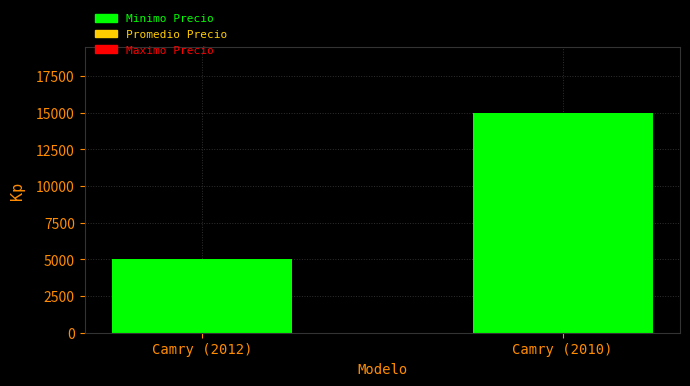

List the labels in order of value, largest first.

Camry (2010), Camry (2012)